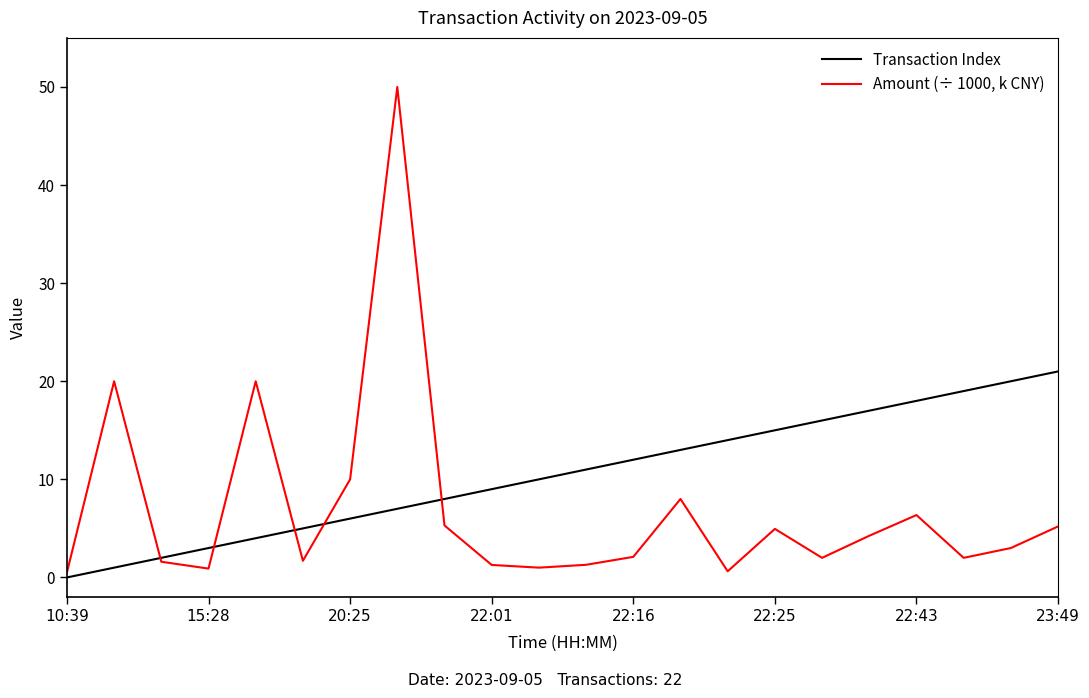

Which series ends up on top after the final intersection of Amount (÷ 1000, k CNY) and Transaction Index?

Transaction Index